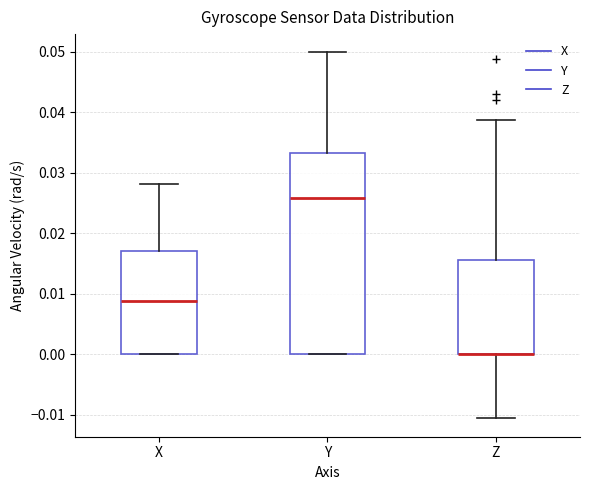

Reading left to right, transcribe this box plot: for each box, give where its median line is, the range the box spans, and where its two whiskers end, as read against the y-axis. The values are not printed on the chart, so give them approximately, as read against the axis.

X: median 0.009, box 0.000 to 0.017, whiskers 0.000 to 0.028
Y: median 0.026, box 0.000 to 0.033, whiskers 0.000 to 0.050
Z: median 0.000 (drawn on the box's lower edge), box 0.000 to 0.016, whiskers -0.011 to 0.039